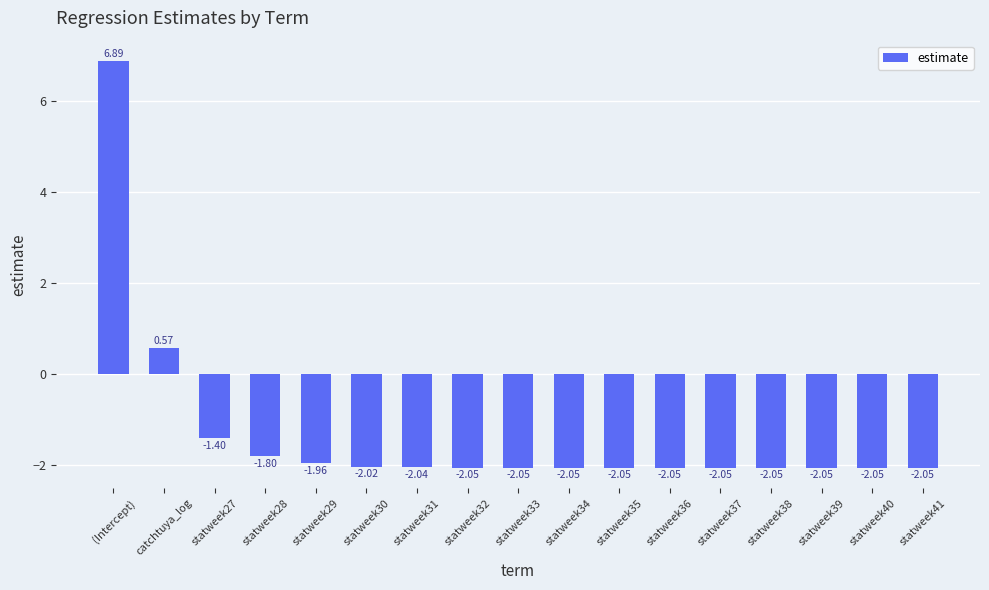

Is it true that the value at statweek41 is -3.6?

False